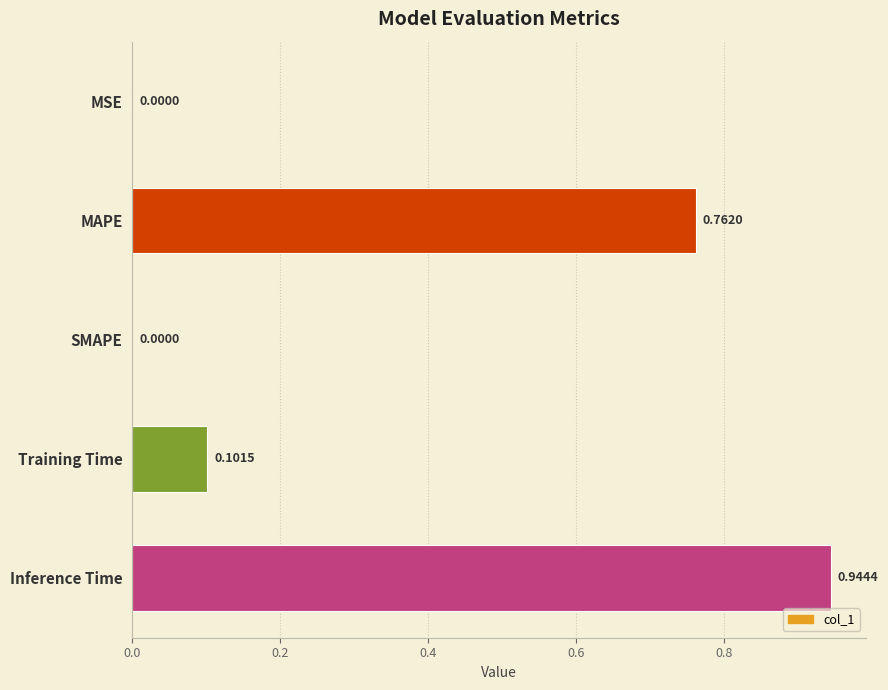

What is the change in value from Training Time to Inference Time?

+0.8